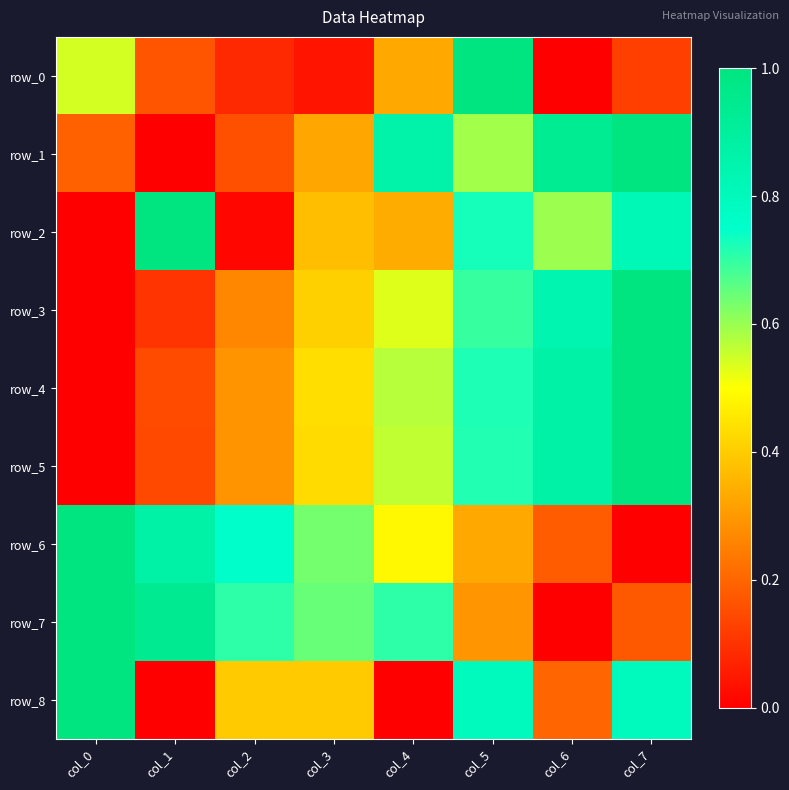

How many row_8 values are between 0 and 1?

8